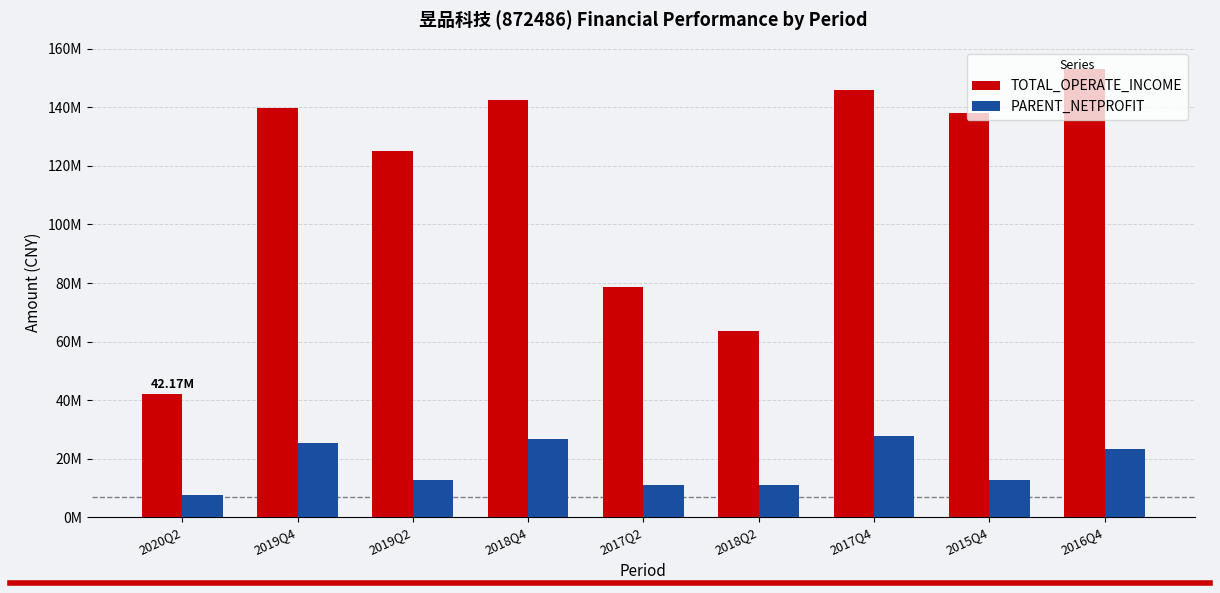

What is the difference between the maximum and minimum values in the TOTAL_OPERATE_INCOME series?

110853002.8